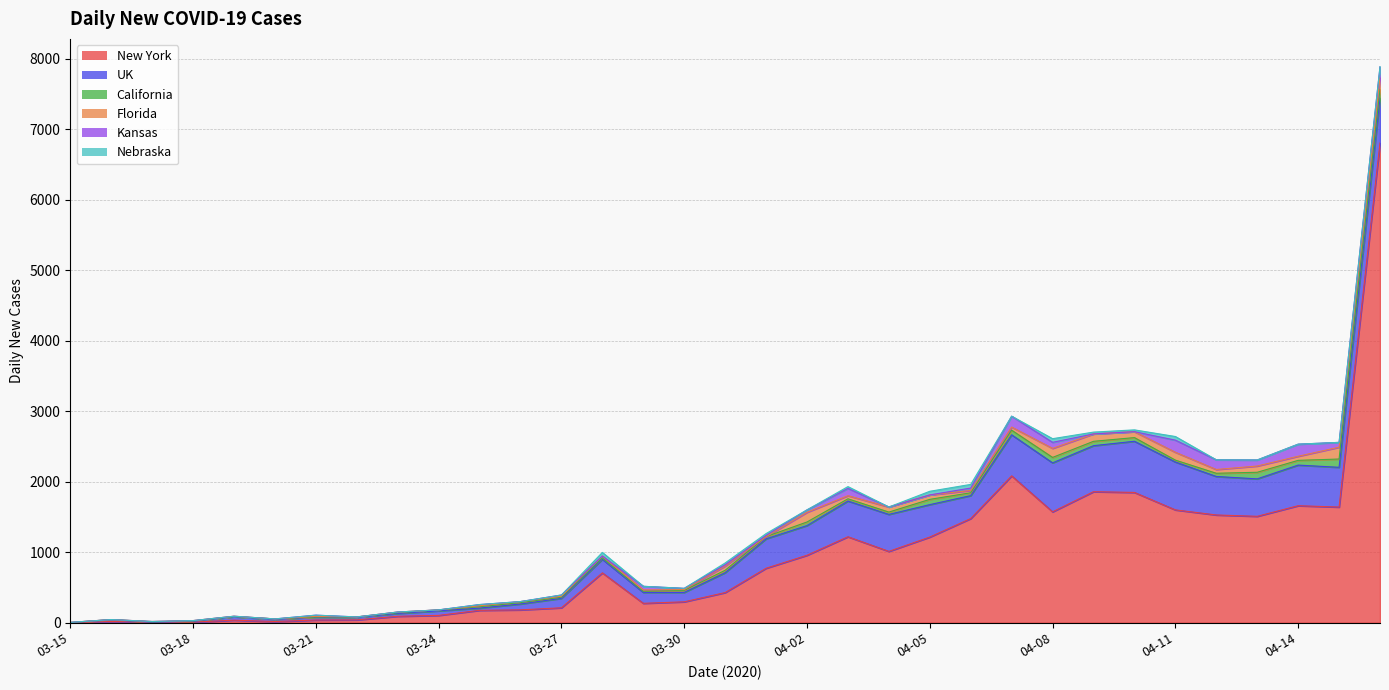

What position from the right is 04-16?

1